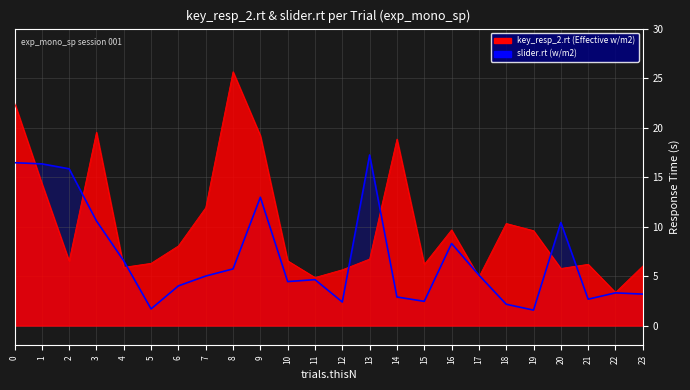

What is the spread (max minus min) of values at 15?

3.7